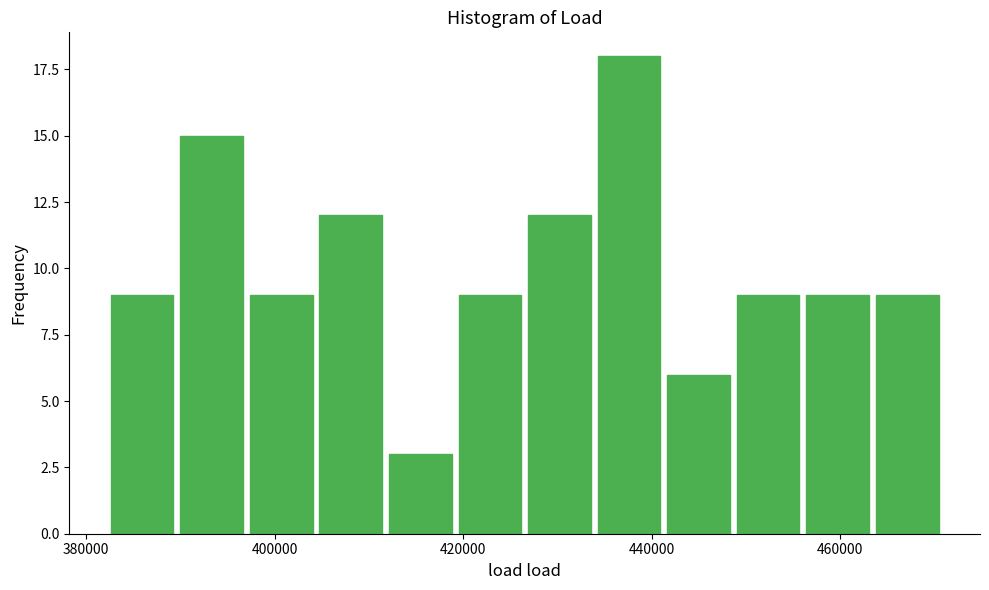

Read against the x-axis, roughly where is the centre of the tallest bar?

438000